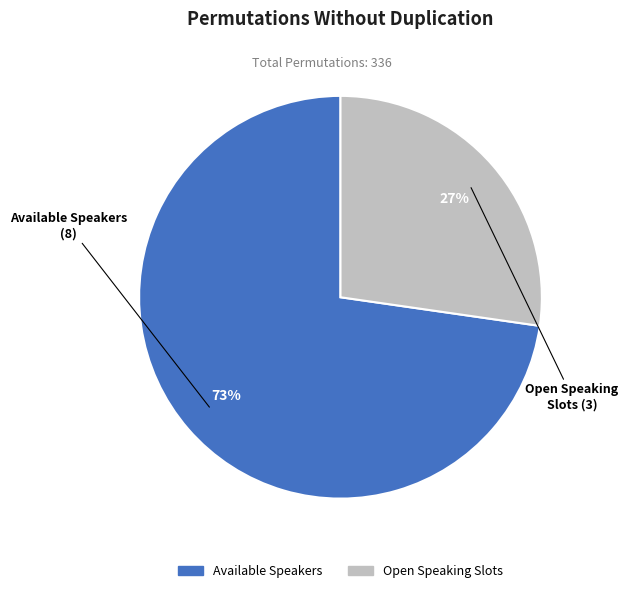

Does Open Speaking Slots represent more than half of the total?

No